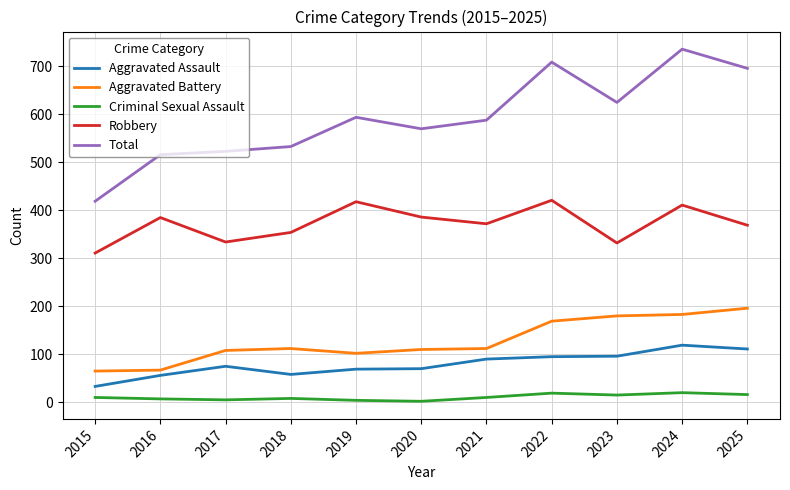

At how many categories does at least one series exceed 98?

11